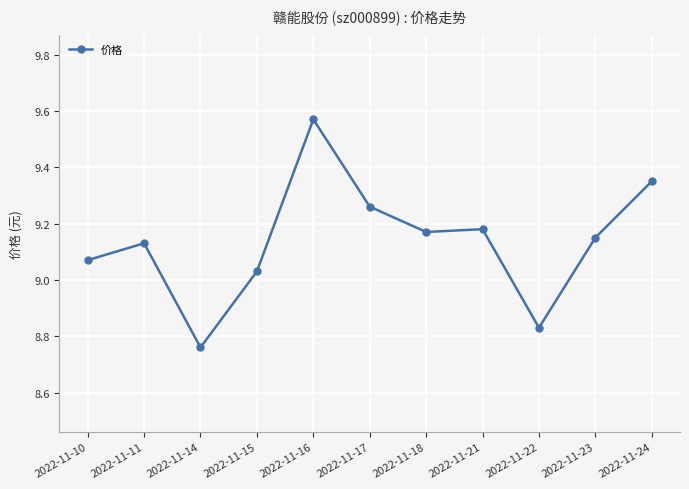

Approximately how many times larger is the value at 2022-11-16 compared to 2022-11-18?

1.0